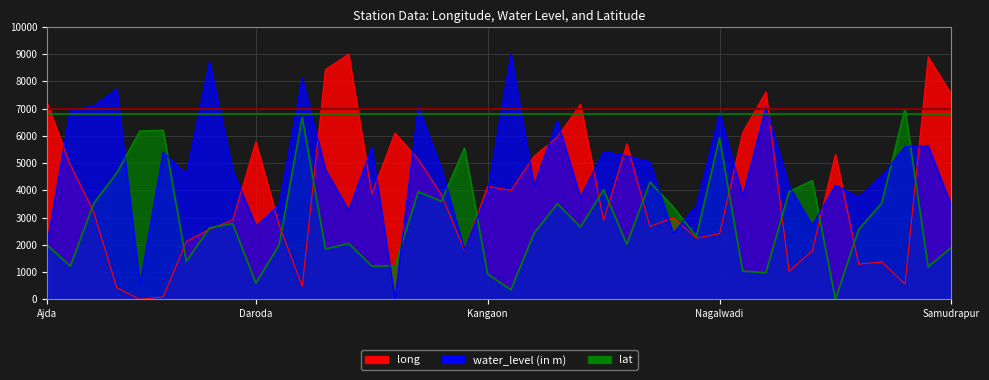

What is the total value across all series at Dahegaon?

13919.6